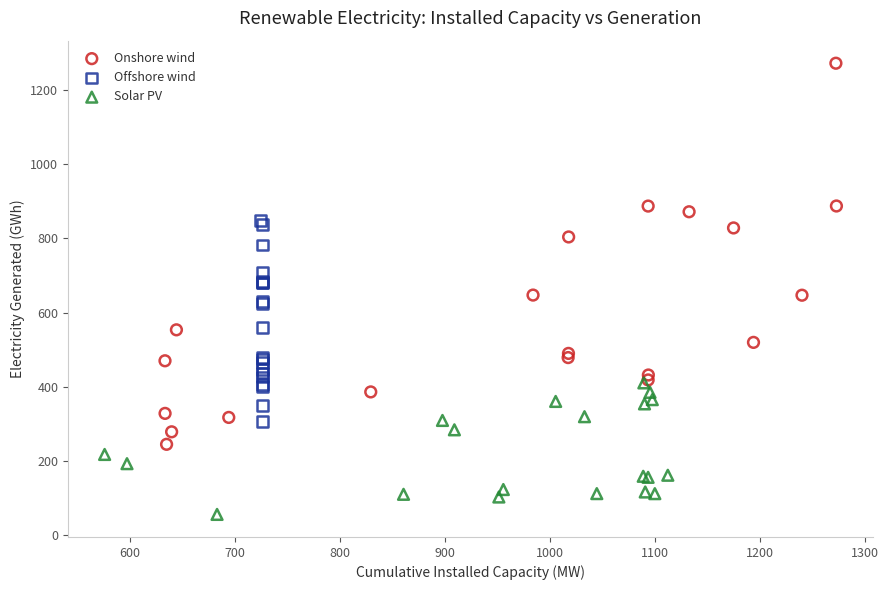

What are all the series names shown in the legend?

Onshore wind, Offshore wind, Solar PV